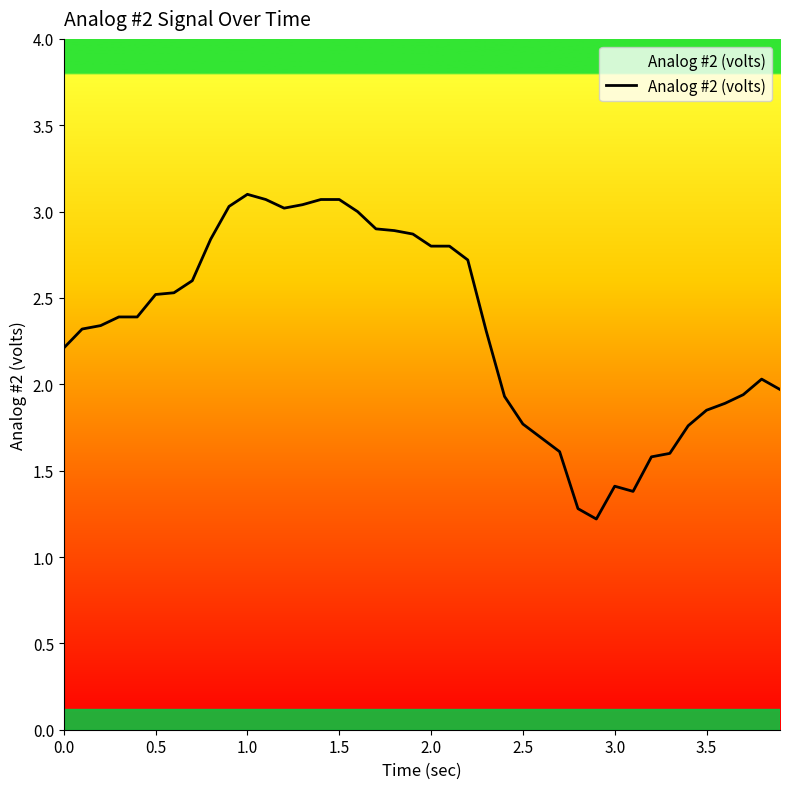

What is the smallest value displayed?

1.2